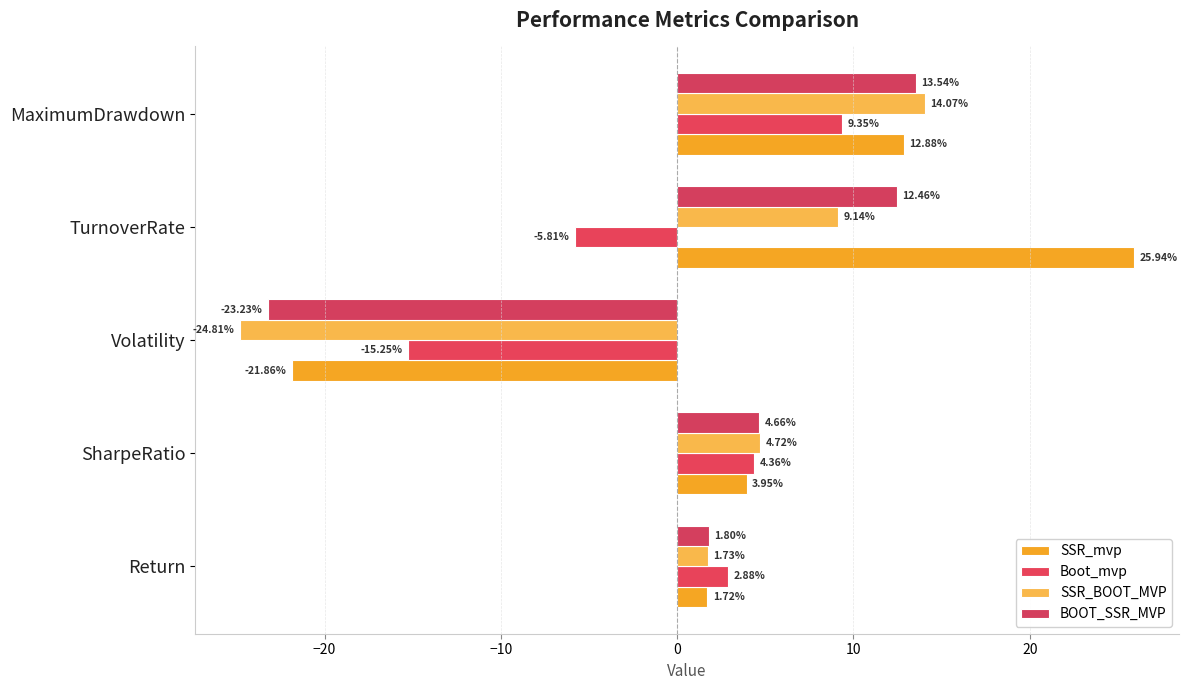

What position from the left is MaximumDrawdown?

5